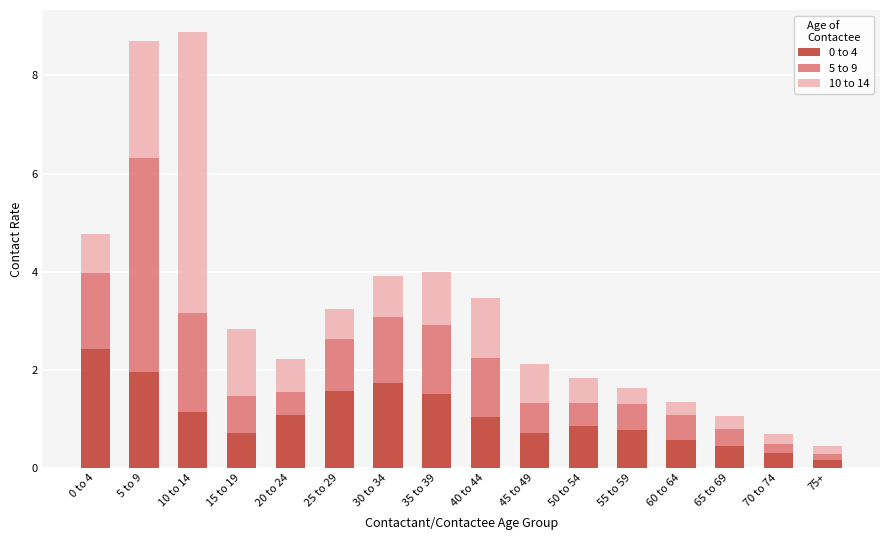

What is the total value across all series at 20 to 24?

2.2